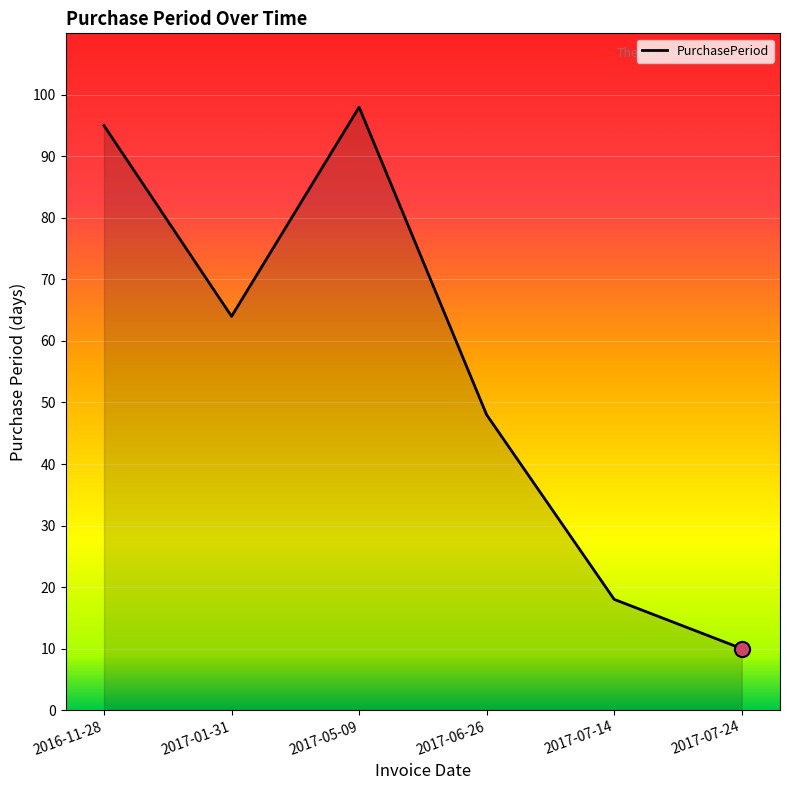

Between 2017-05-09 and 2017-07-24, which is larger?

2017-05-09